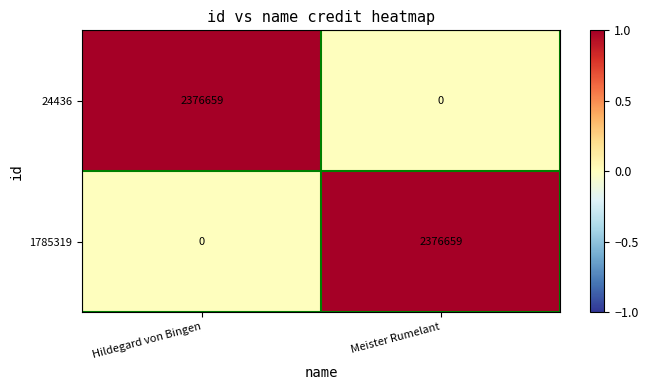

Count the number of categories in the chart.

2